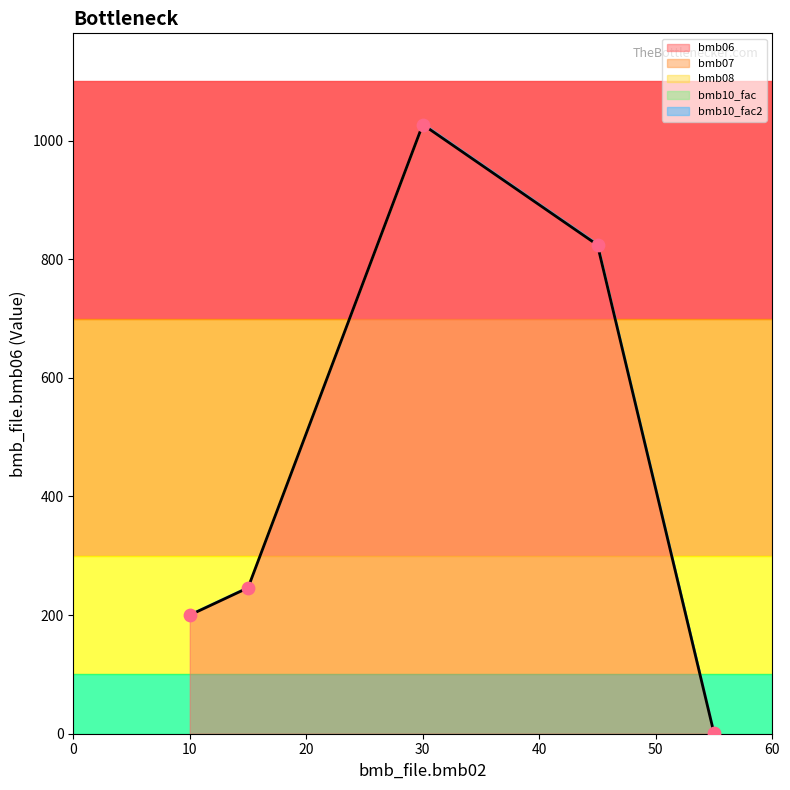

Which series has the widest spread of Y values?

bmb06